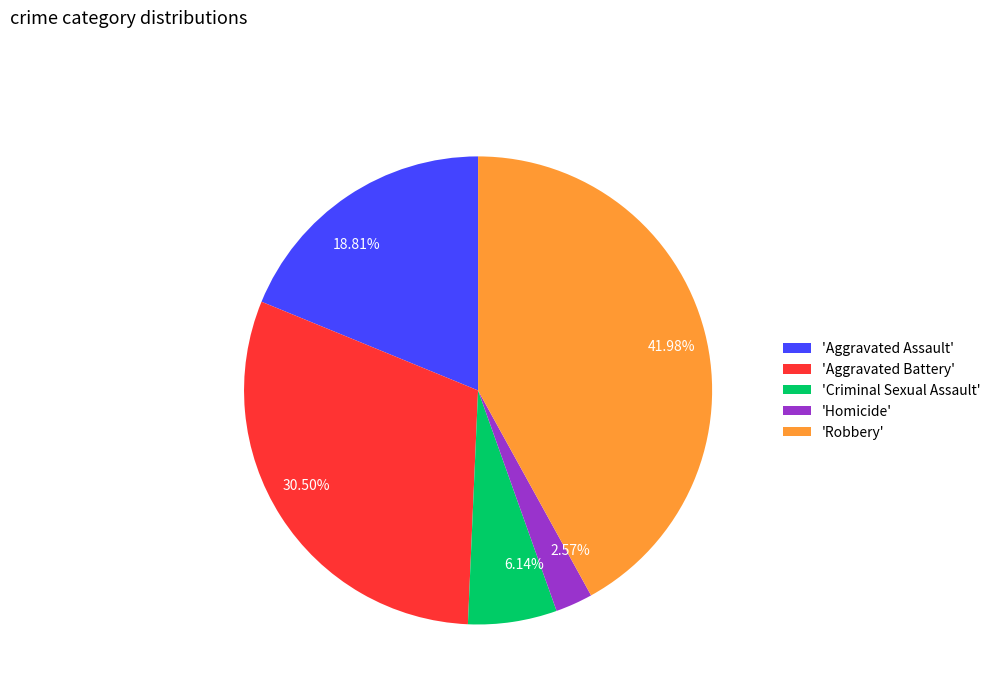

What is the ratio of the value at 6.14% to the value at 2.57%?

2.4